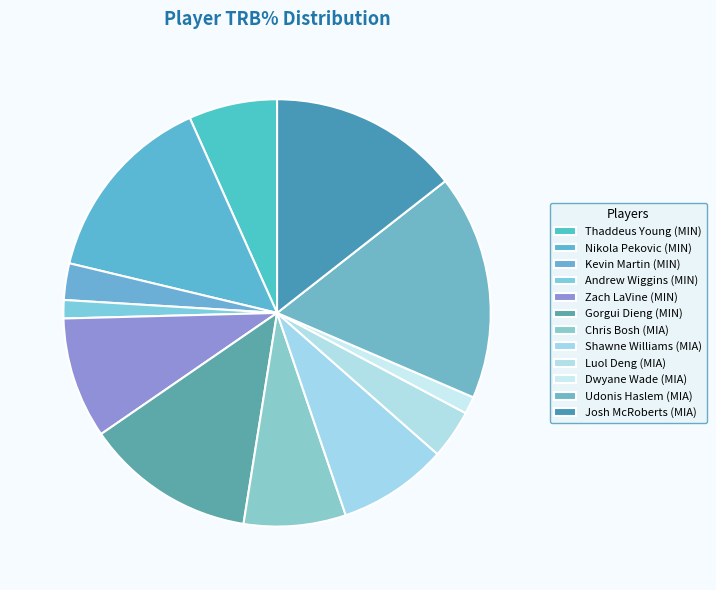

True or false: Josh McRoberts (MIA) accounts for 21% of the total.

False